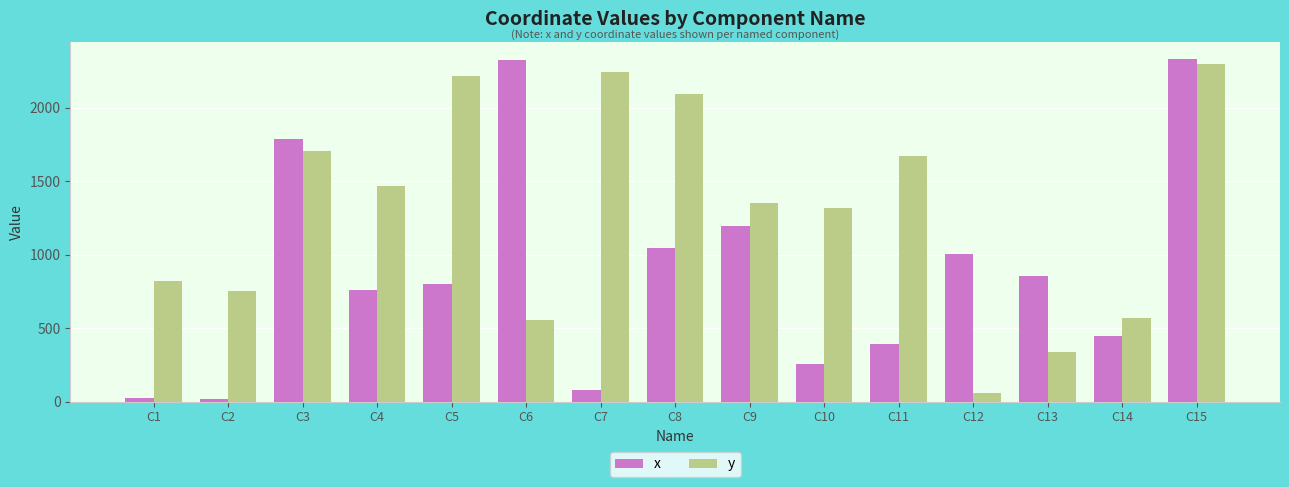

What is the lowest value of the y series?

57